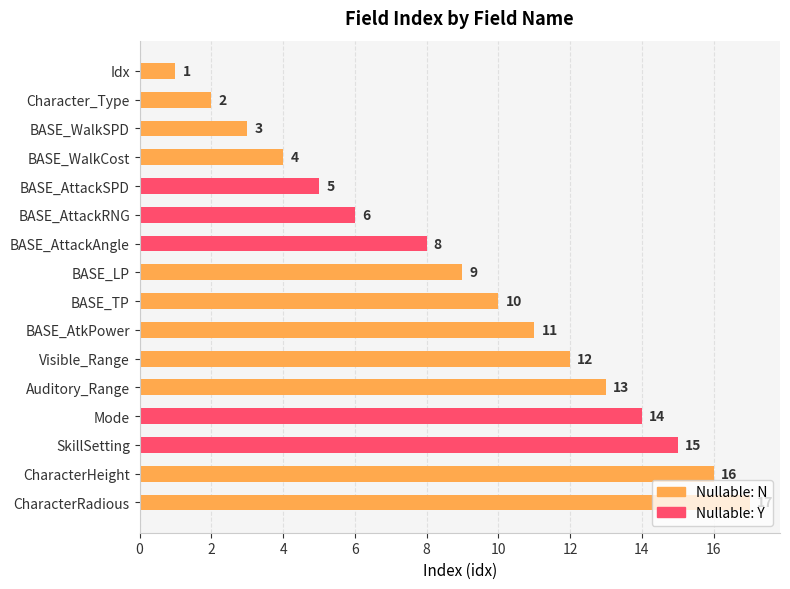

Does the chart contain stacked bars?

No